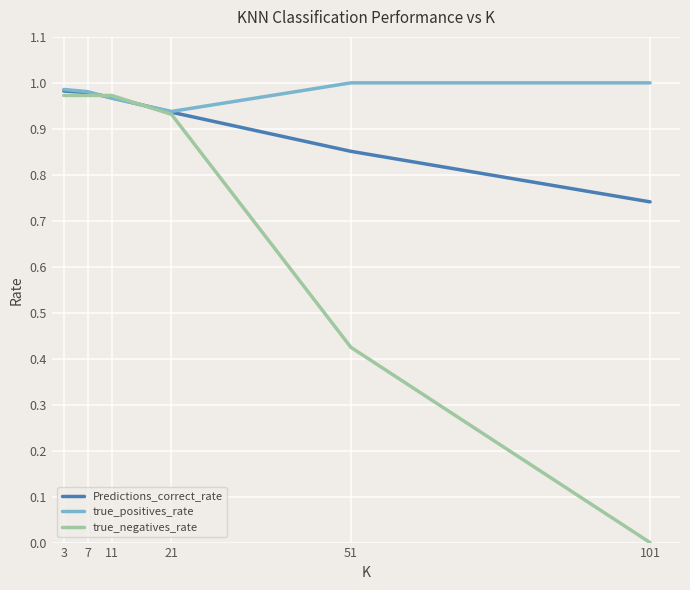

The value of Predictions_correct_rate at 3 is 0.3. True or false?

False